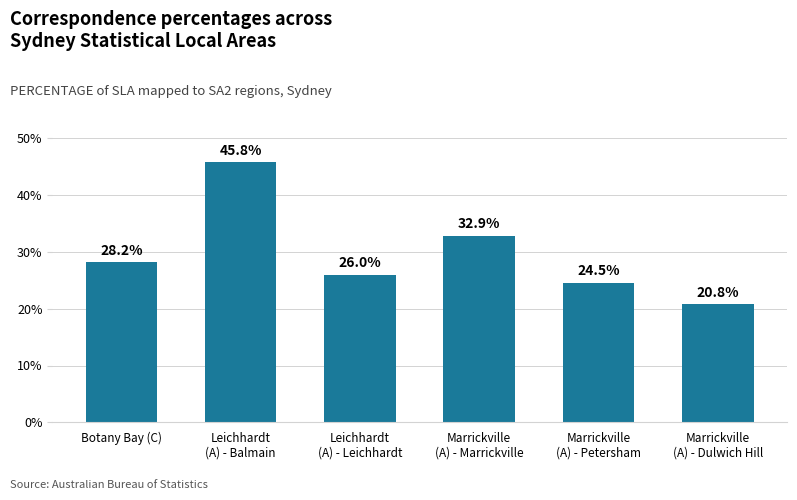

The value at Leichhardt
(A) - Leichhardt is 11.1. True or false?

False